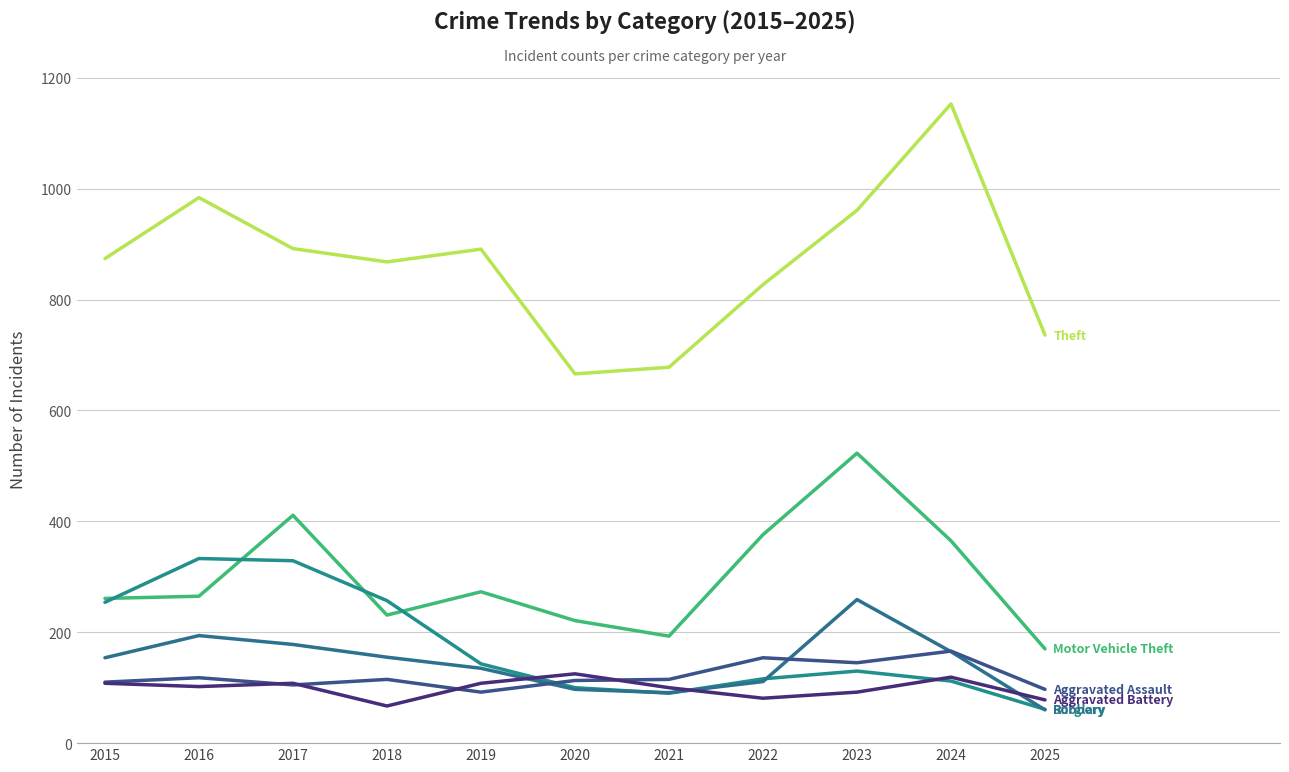

Does the chart display data point markers on the line(s)?

No